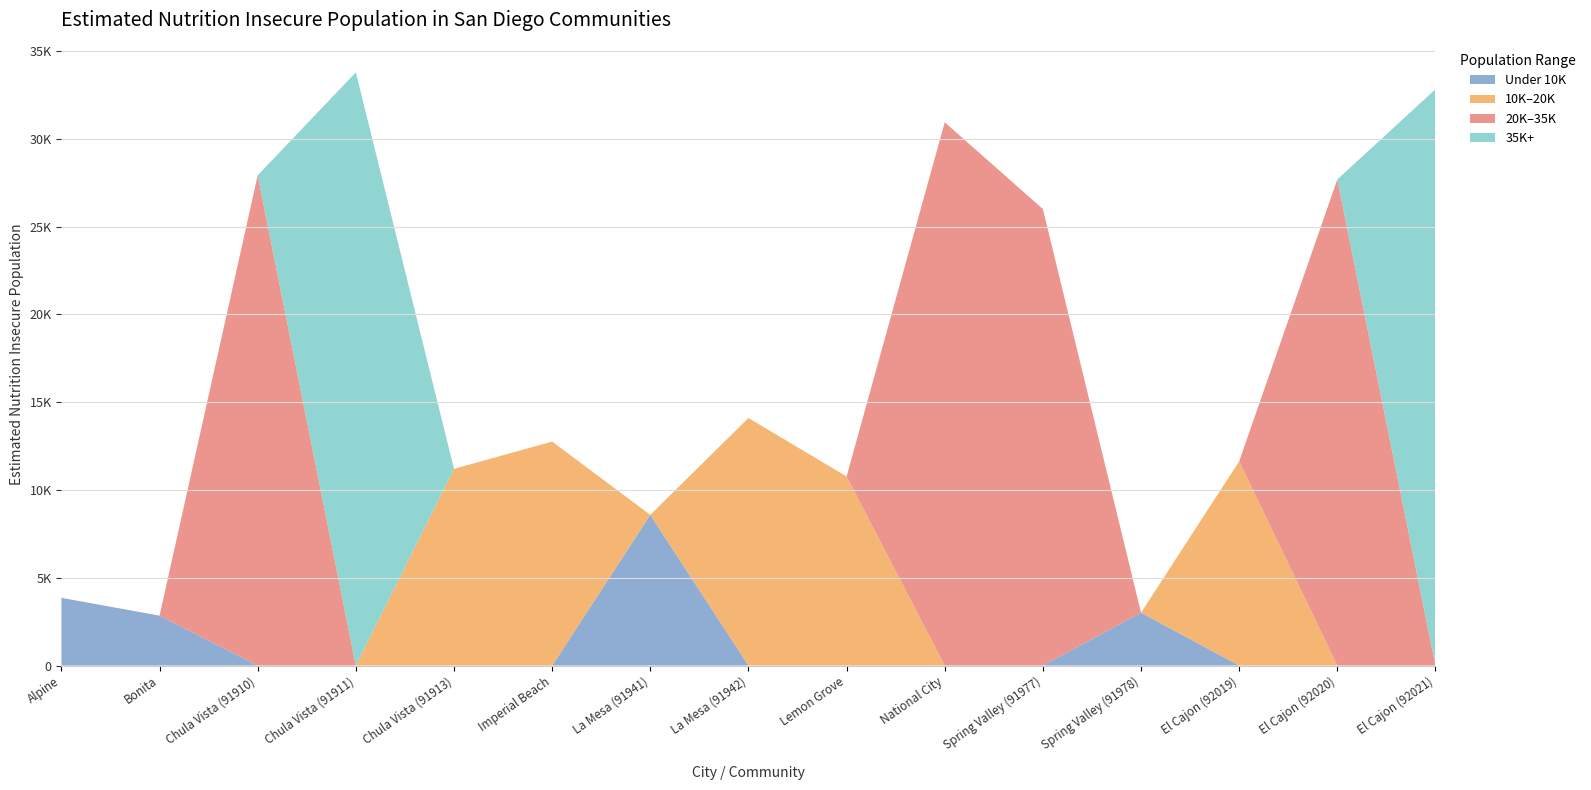

Reading left to right, list all the values displayed in this chart.

Under 10K: 3857.6	2842.3	0.0	0.0	0.0	0.0	8582.8	0.0	0.0	0.0	0.0	3011.3	0.0	0.0	0.0
10K–20K: 0.0	0.0	0.0	0.0	11202.6	12757.0	0.0	14099.6	10769.3	0.0	0.0	0.0	11632.2	0.0	0.0
20K–35K: 0.0	0.0	27921.9	0.0	0.0	0.0	0.0	0.0	0.0	30940.4	26002.0	0.0	0.0	27687.4	0.0
35K+: 0.0	0.0	0.0	33787.4	0.0	0.0	0.0	0.0	0.0	0.0	0.0	0.0	0.0	0.0	32824.5